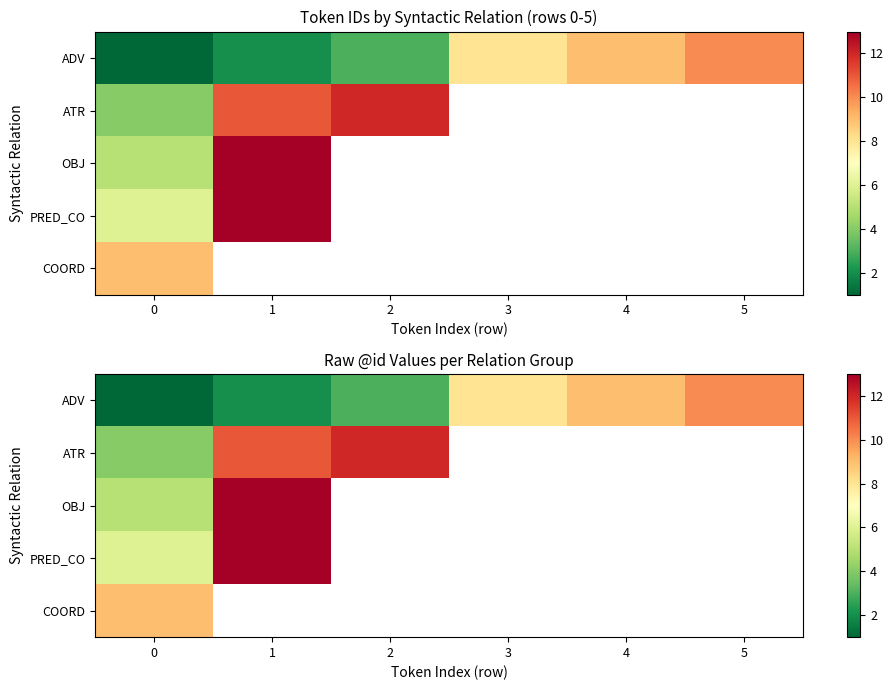

What is the average value of the ADV series?

5.5